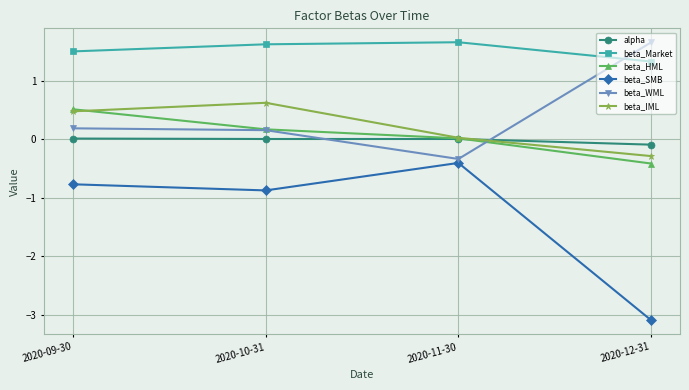

How many lines are shown in the chart?

6